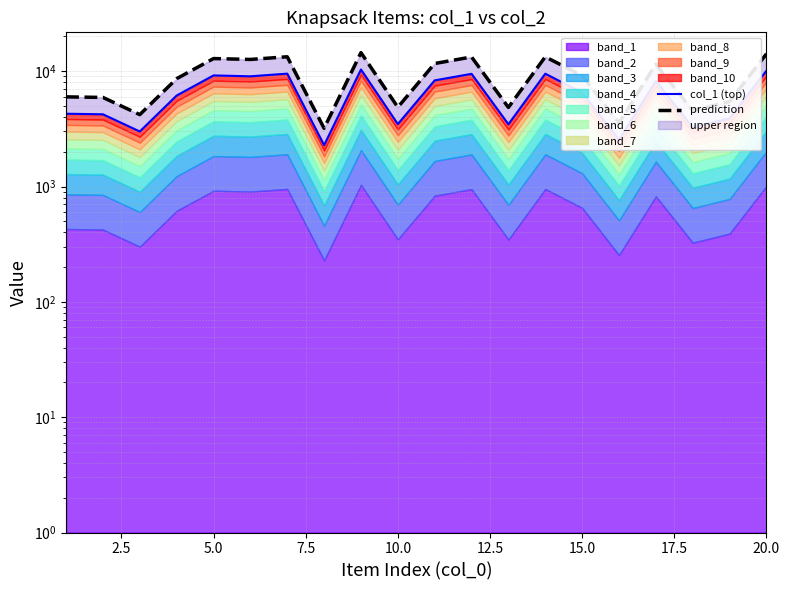

At which category does the chart reach its peak across all series?

20.0